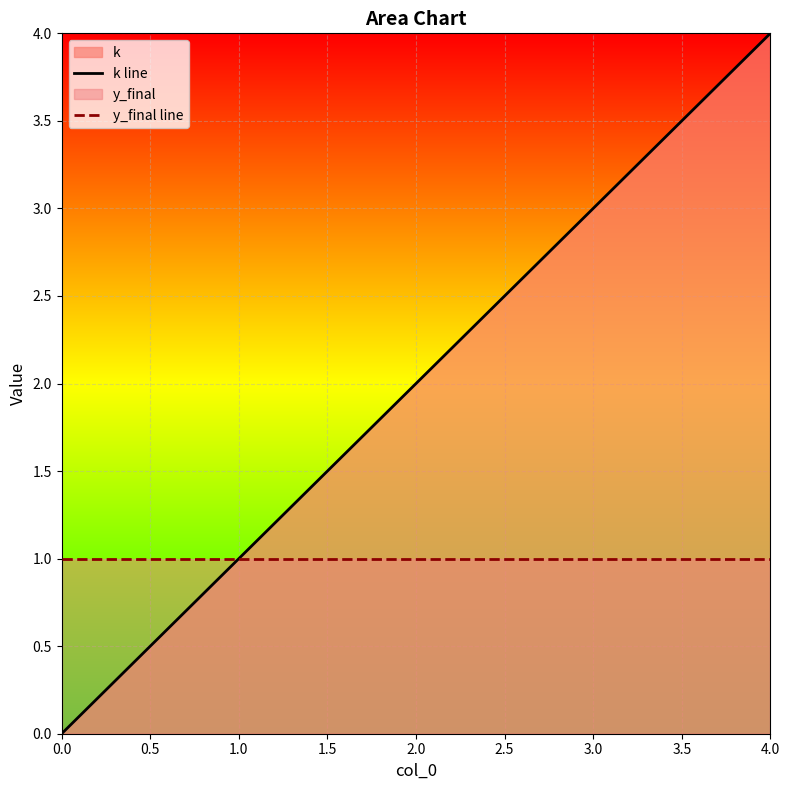

True or false: k line and y_final line intersect in this chart.

False